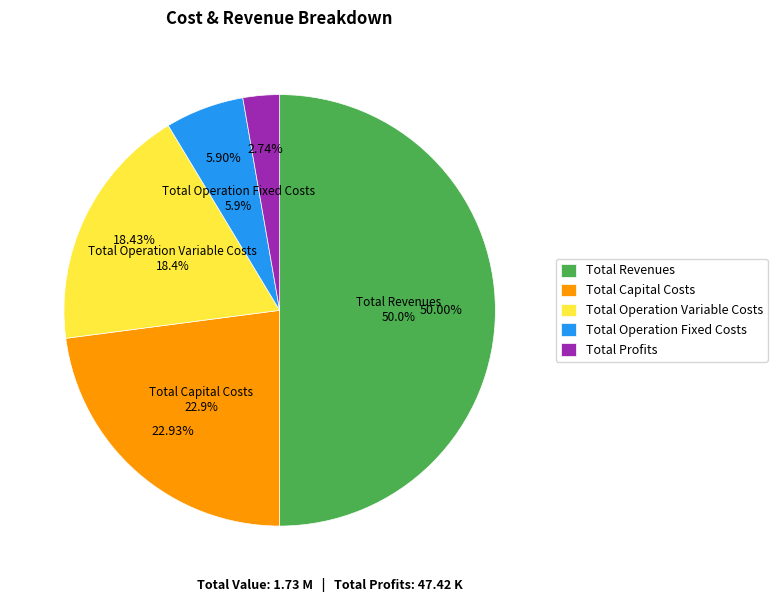

Which slice is the smallest?

Total Profits